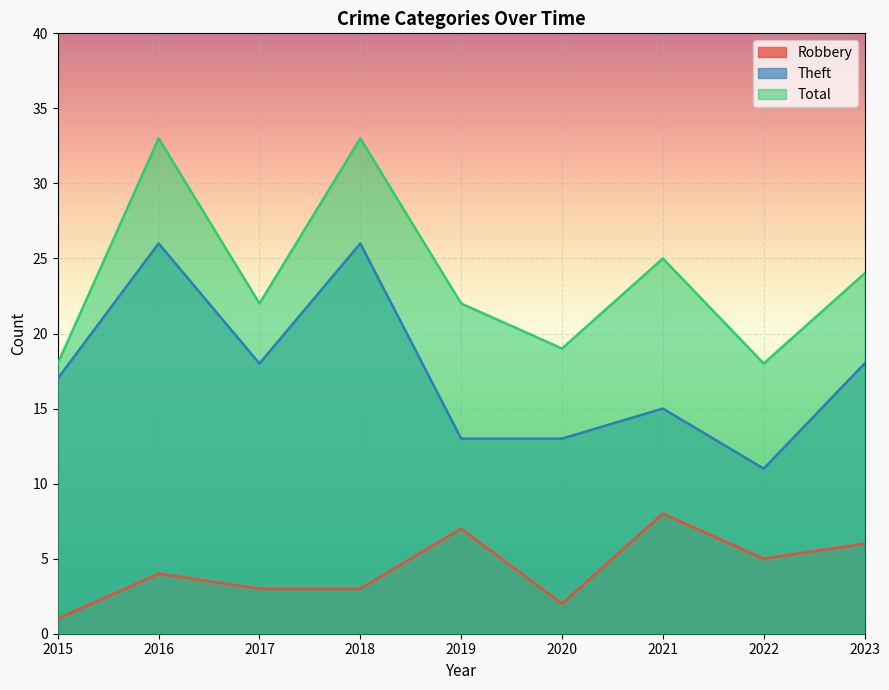

Reading left to right, list all the values displayed in this chart.

Robbery: 1	4	3	3	7	2	8	5	6
Theft: 17	26	18	26	13	13	15	11	18
Total: 18	33	22	33	22	19	25	18	24